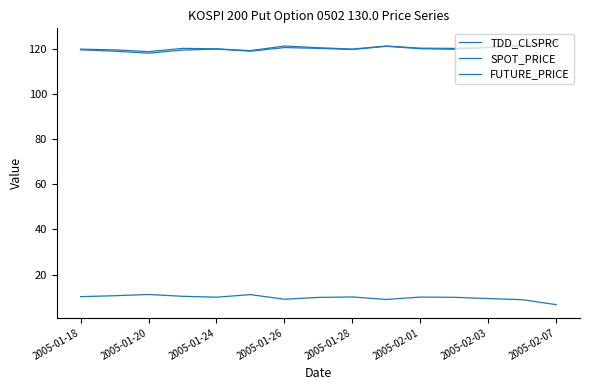

How many lines are shown in the chart?

3